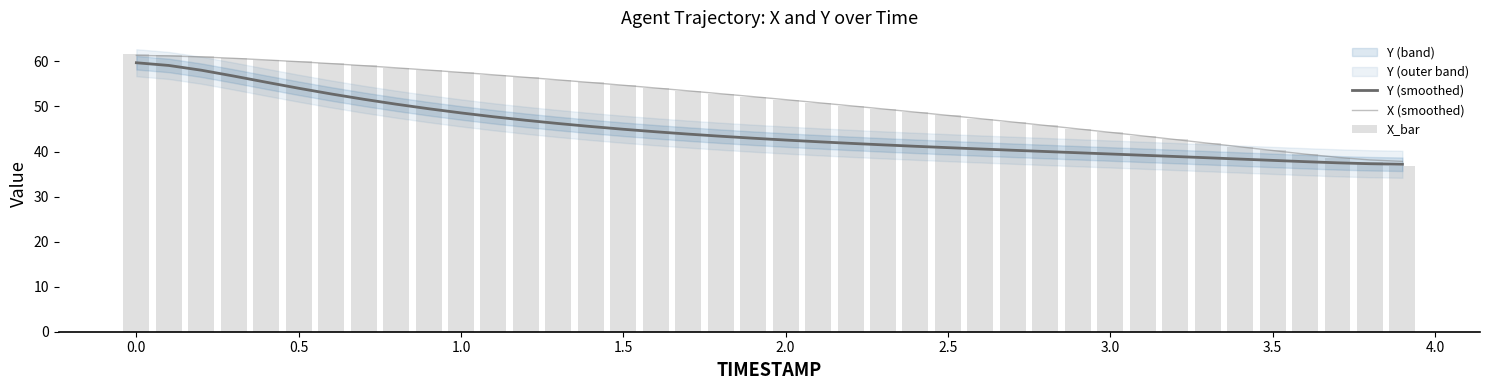

What is the highest value of the Y (smoothed) series?

59.7